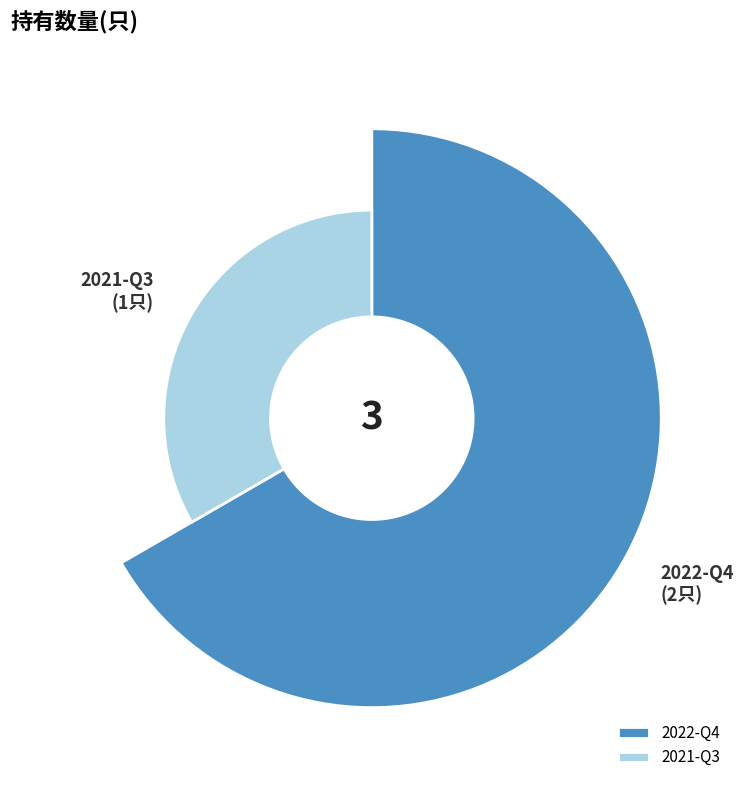

To the nearest percent, what percentage of the pie is 2021-Q3?

33%